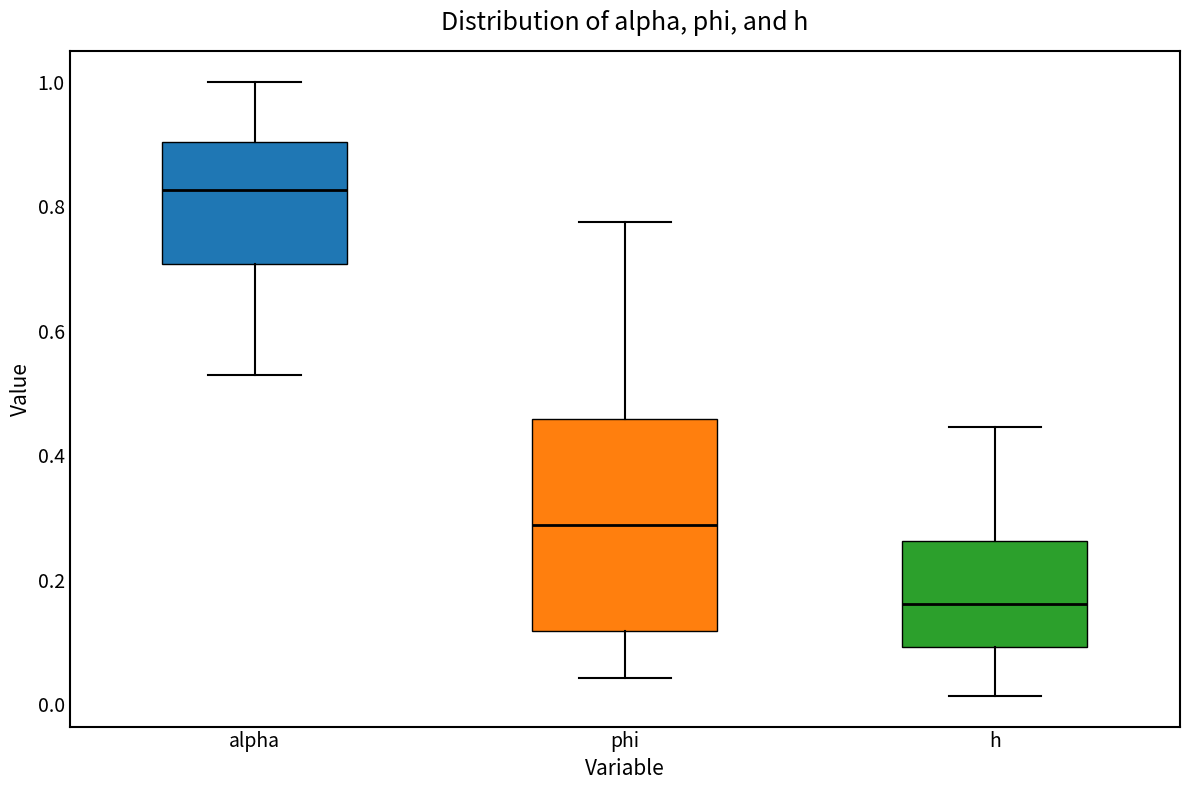

Reading left to right, transcribe this box plot: for each box, give where its median line is, the range the box spans, and where its two whiskers end, as read against the y-axis. The values are not printed on the chart, so give them approximately, as read against the axis.

alpha: median 0.82, box 0.70 to 0.90, whiskers 0.52 to 1.00
phi: median 0.28, box 0.12 to 0.46, whiskers 0.04 to 0.78
h: median 0.16, box 0.10 to 0.26, whiskers 0.02 to 0.44